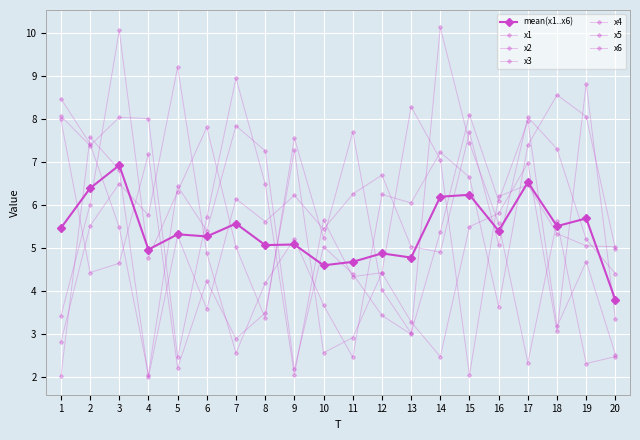

Does the chart have visible grid lines?

Yes